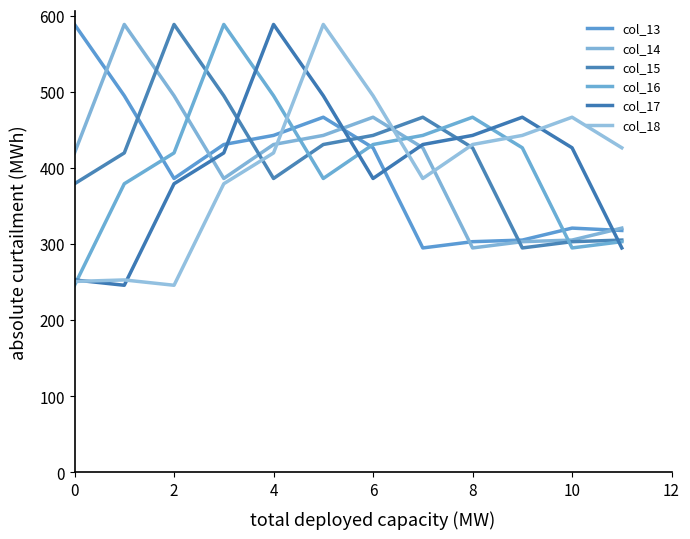

Is this an area chart (filled region under the line)?

No